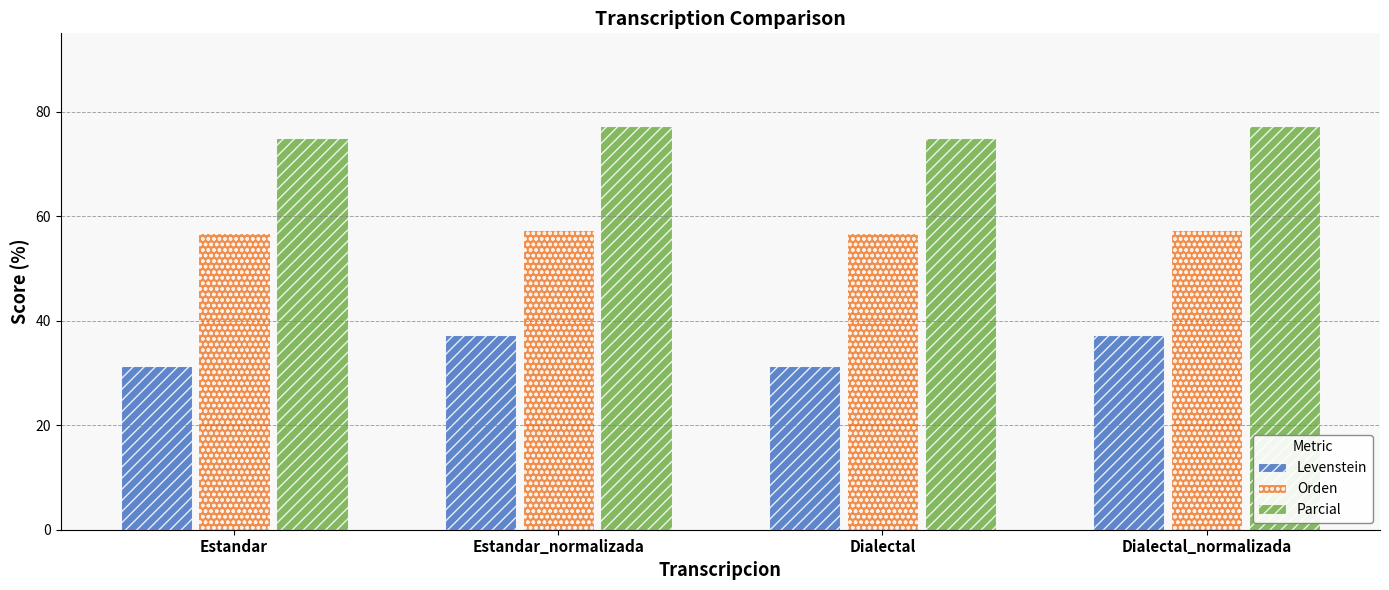

What is the sum of all Orden values?

228.6